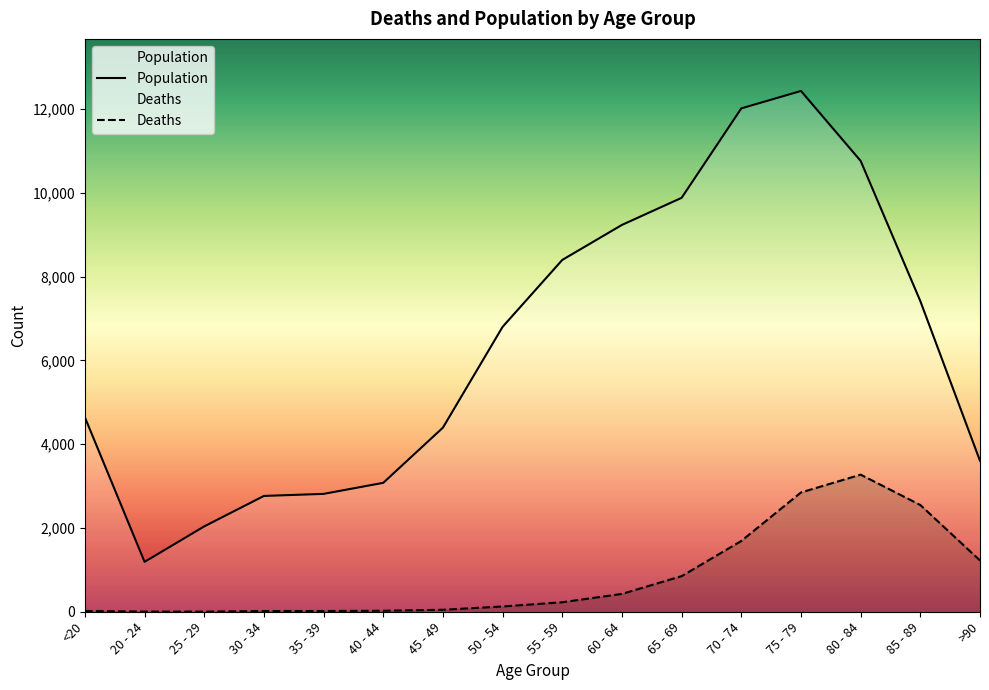

True or false: Deaths and Population intersect in this chart.

False